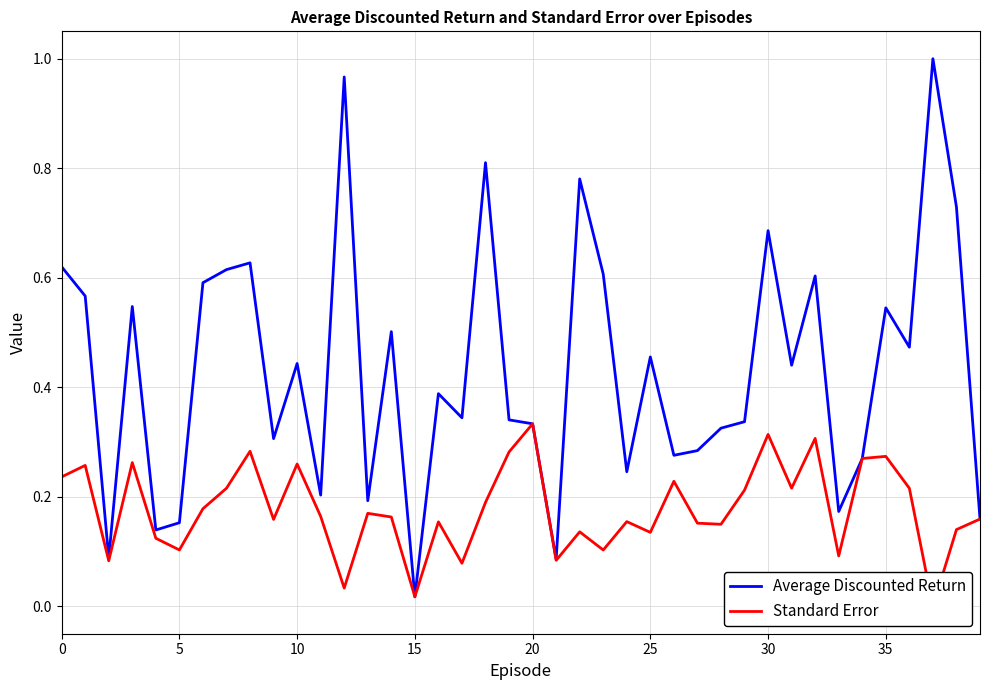

True or false: Average Discounted Return has a value of 0.2 at 39.

True